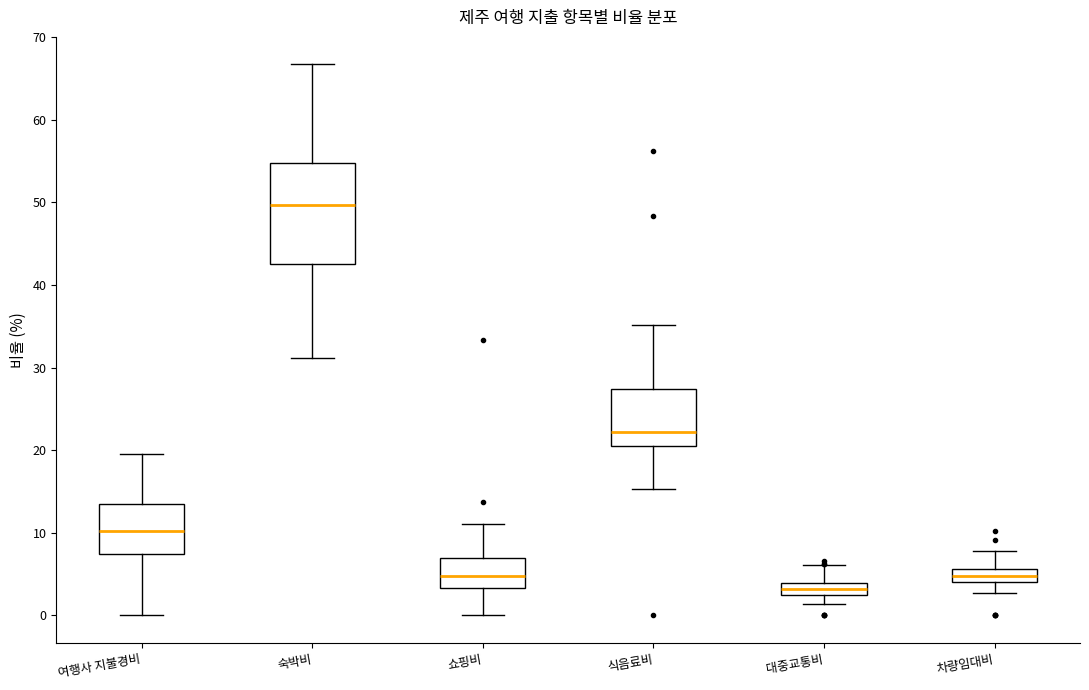

Which box has the highest median line?

숙박비